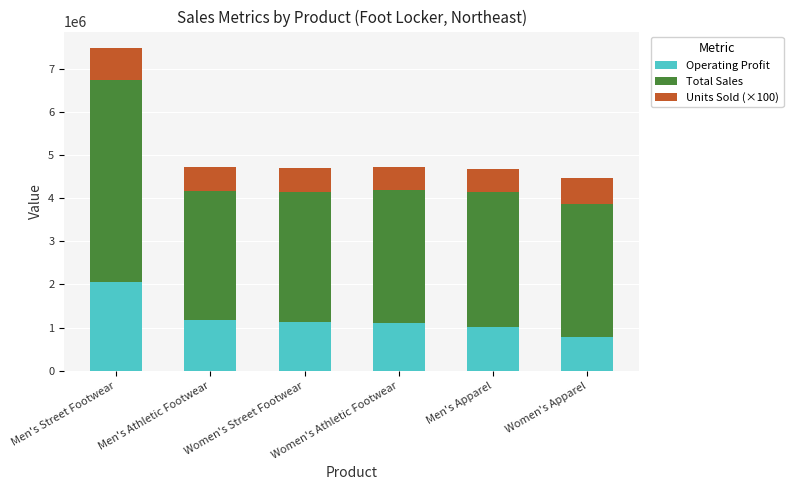

How many categories are shown in the chart?

6